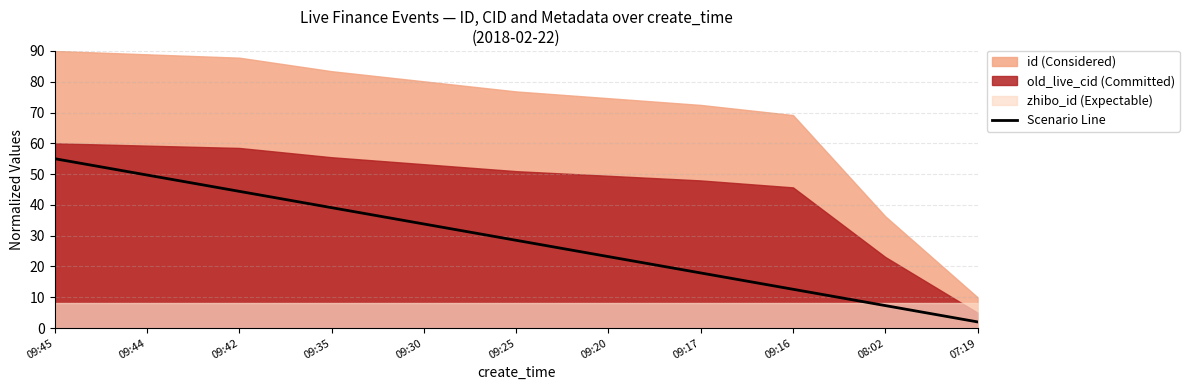

At which label is the value closest to 28?

09:25